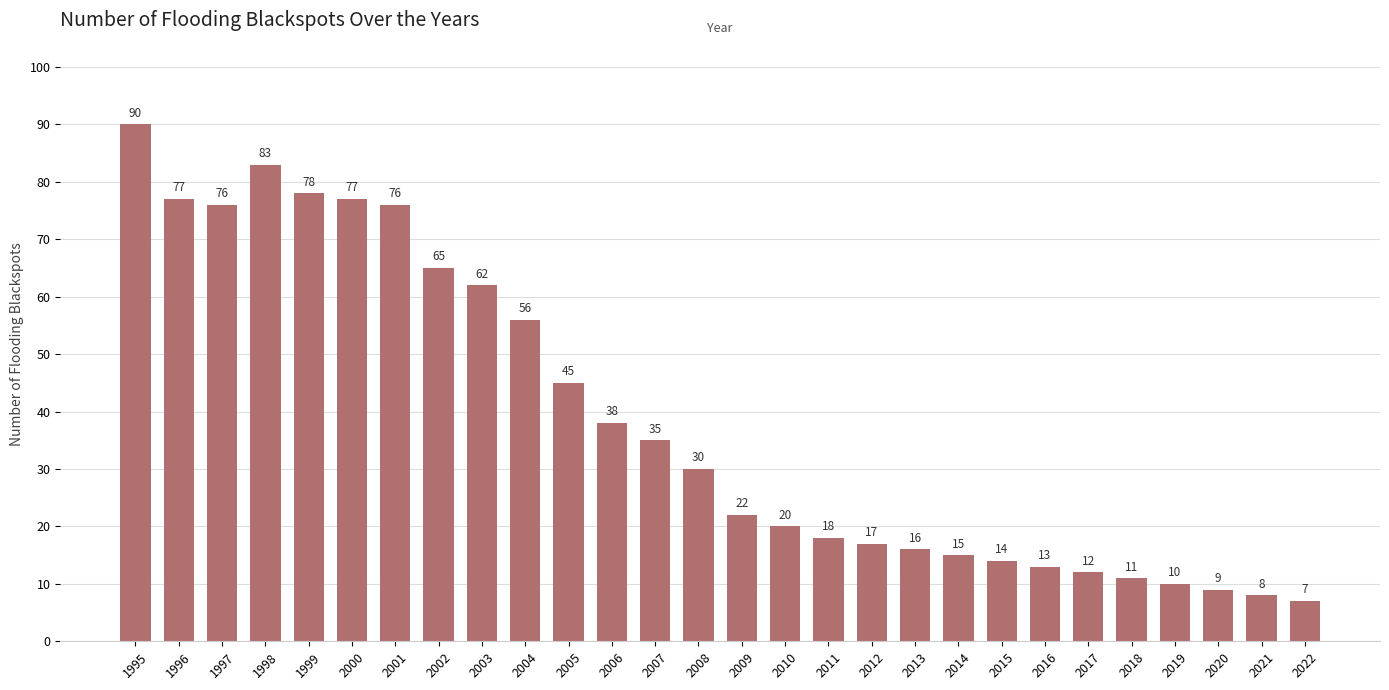

What is the value of the 1st bar from the left?

90